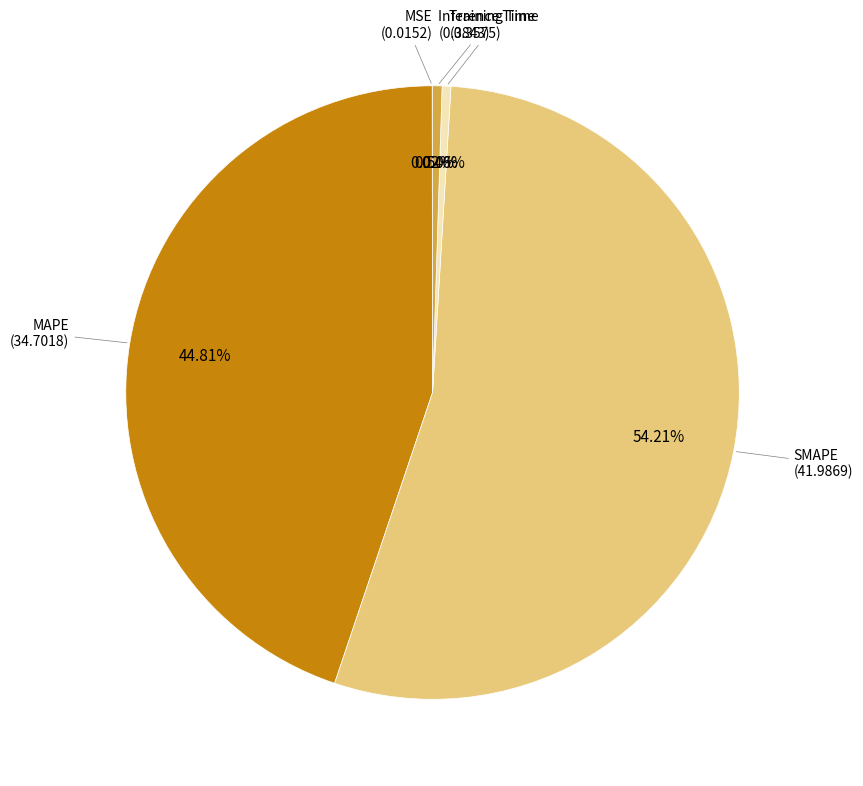

Is there any slice that represents more than half of the pie?

Yes